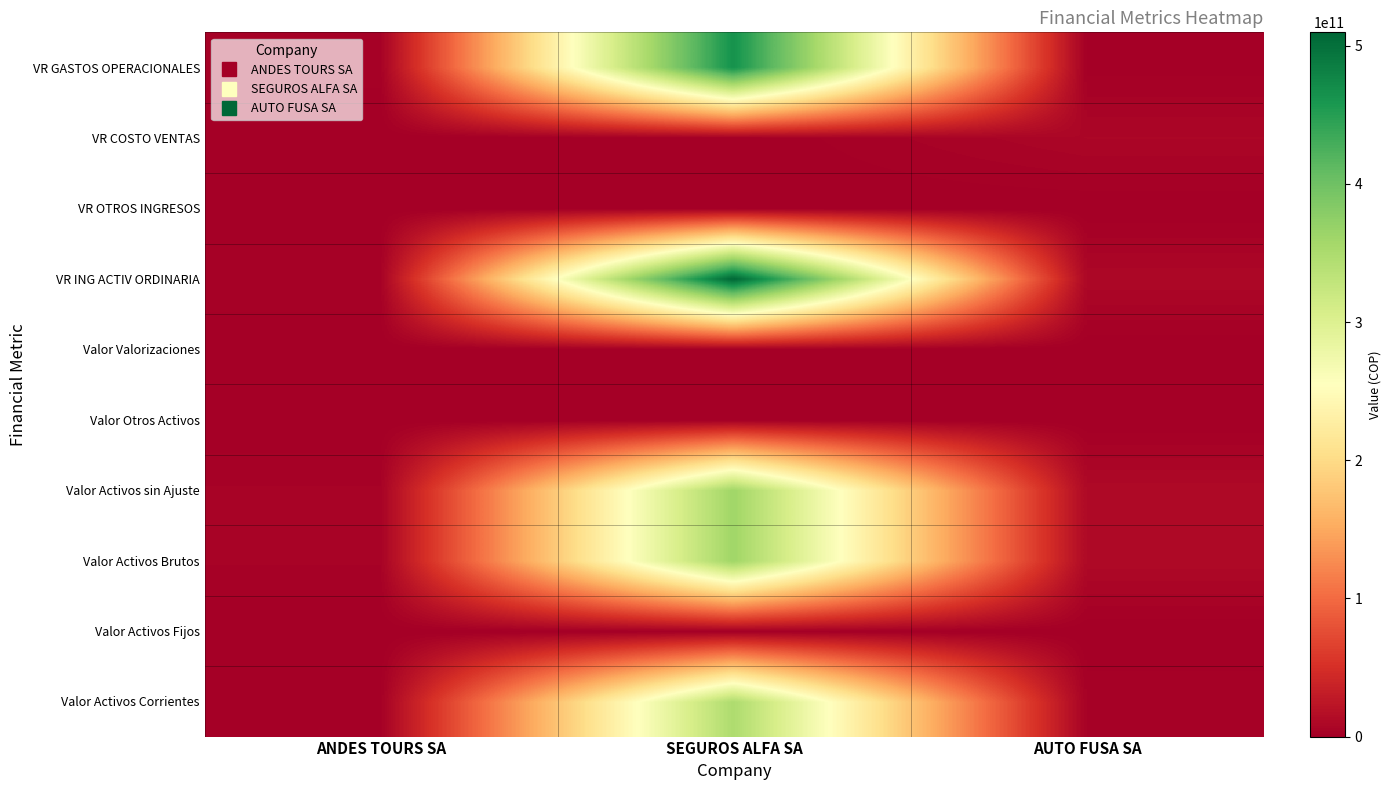

Count the number of categories in the chart.

3